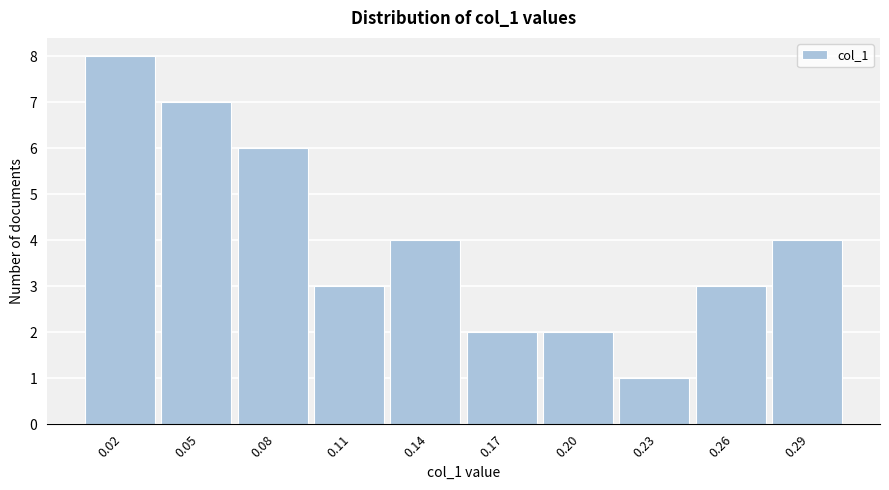

Reading right to left, transcribe all the data shown in this chart.

0.29=4	0.26=3	0.23=1	0.20=2	0.17=2	0.14=4	0.11=3	0.08=6	0.05=7	0.02=8